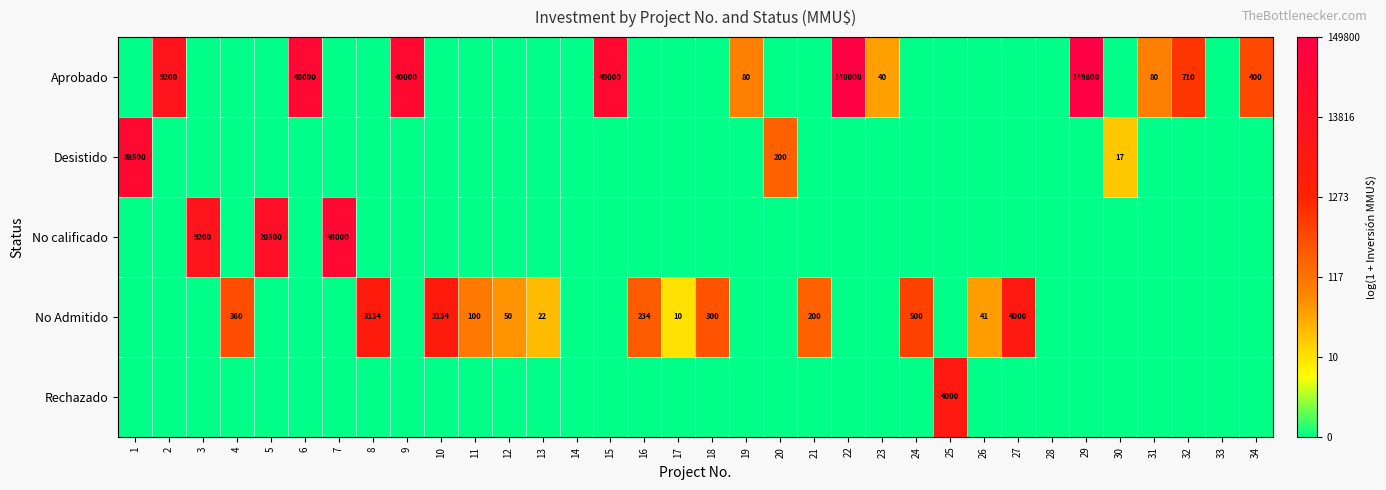

The Aprobado series shows 710 at 32. True or false?

True